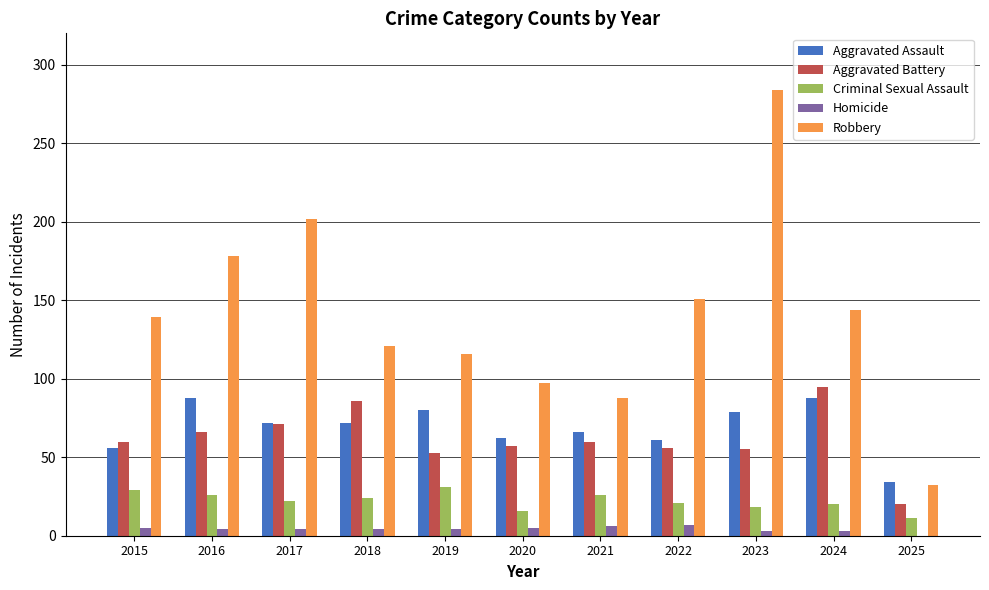

Are the bars grouped side by side (vs. stacked)?

Yes